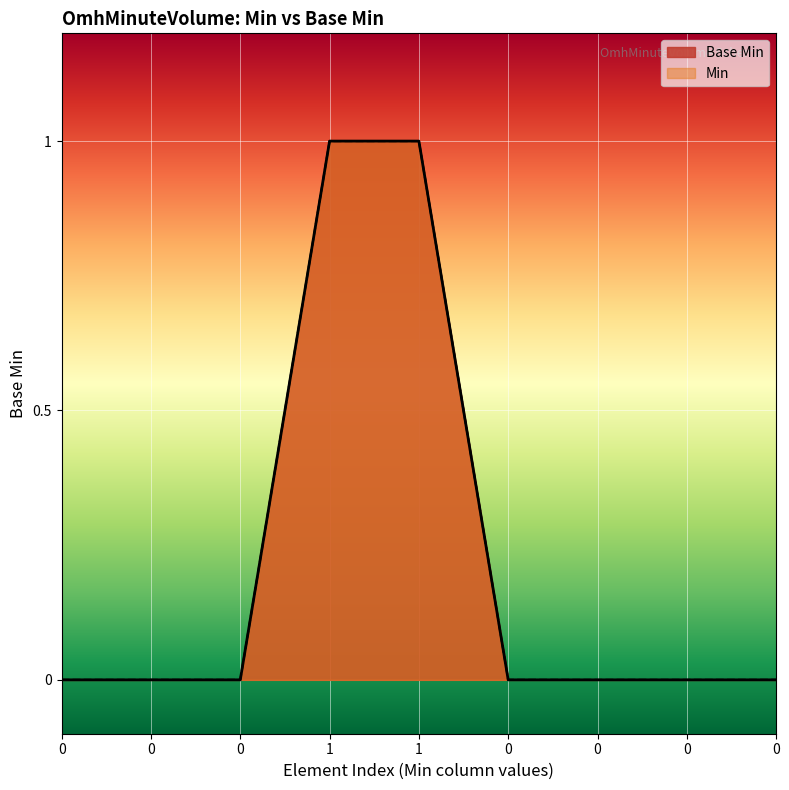

Reading left to right, transcribe all the data shown in this chart.

0=0	0=0	0=0	1=1	1=1	0=0	0=0	0=0	0=0